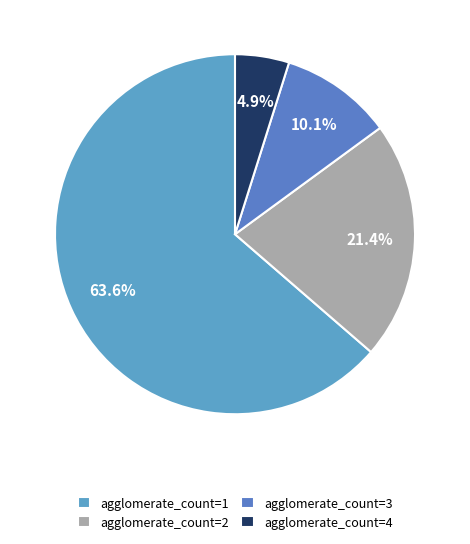

Which category has the smallest portion of the pie?

agglomerate_count=4